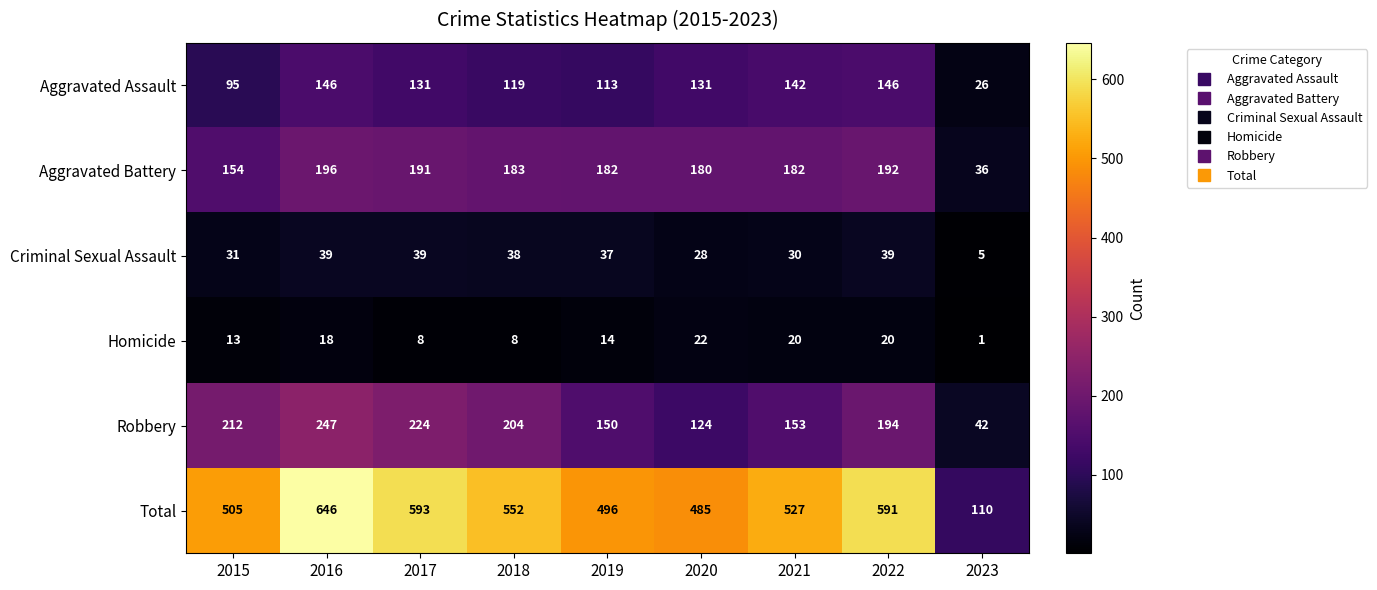

What is the difference between the second highest and minimum values in the Homicide series?

19